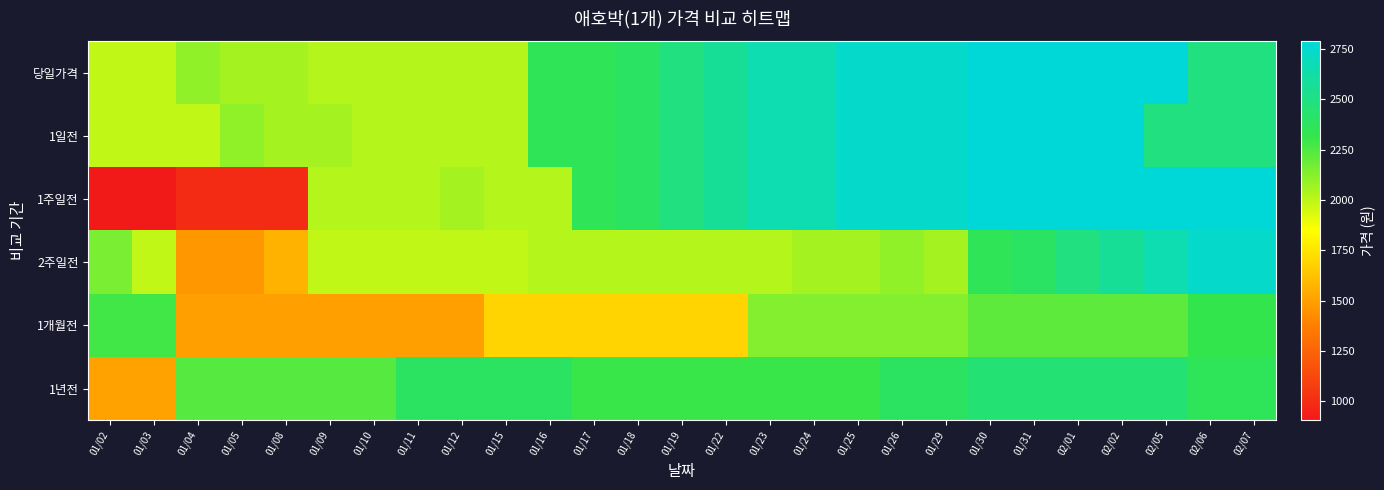

How many data points does each series have?

27